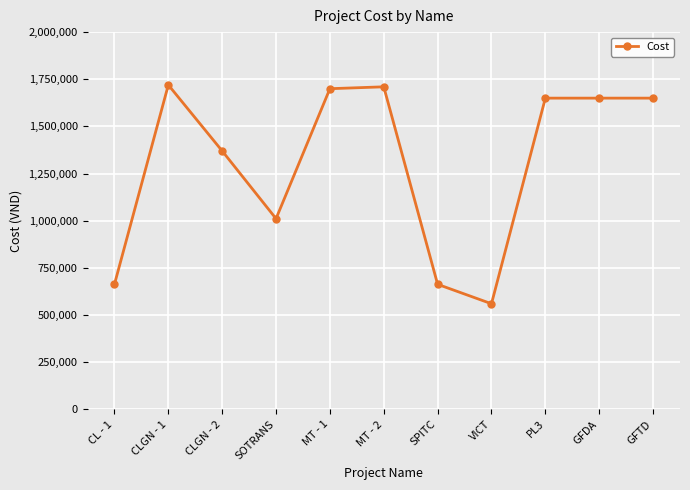

Does the chart have visible grid lines?

Yes